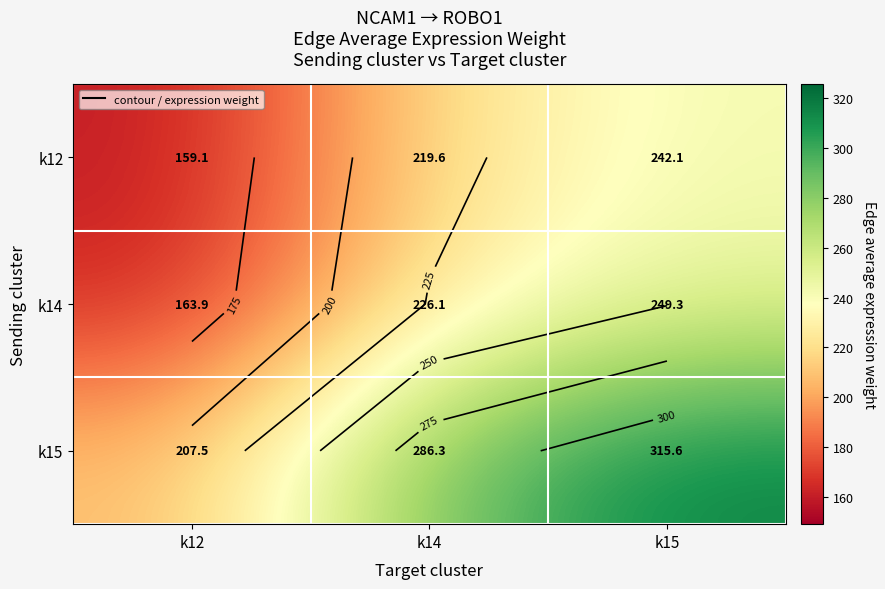

At which label does k14 first exceed 226?

k14